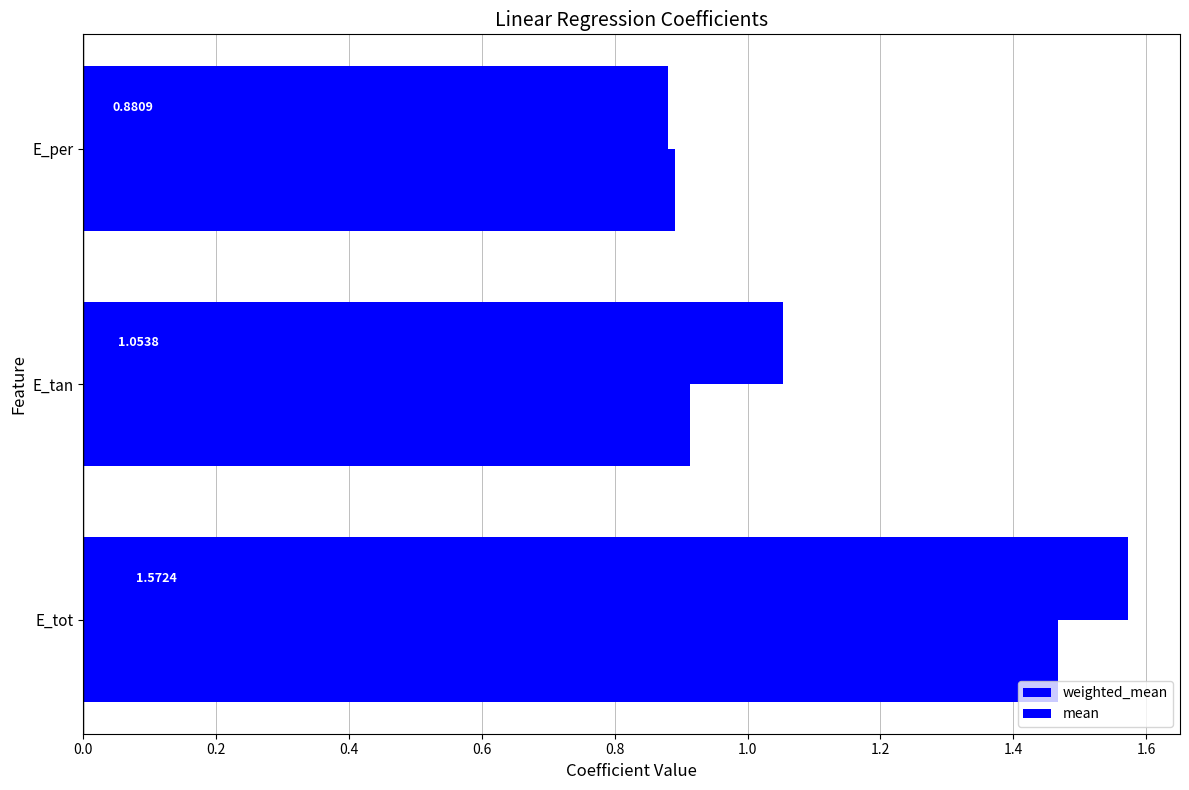

How many data points in weighted_mean are above 1?

2